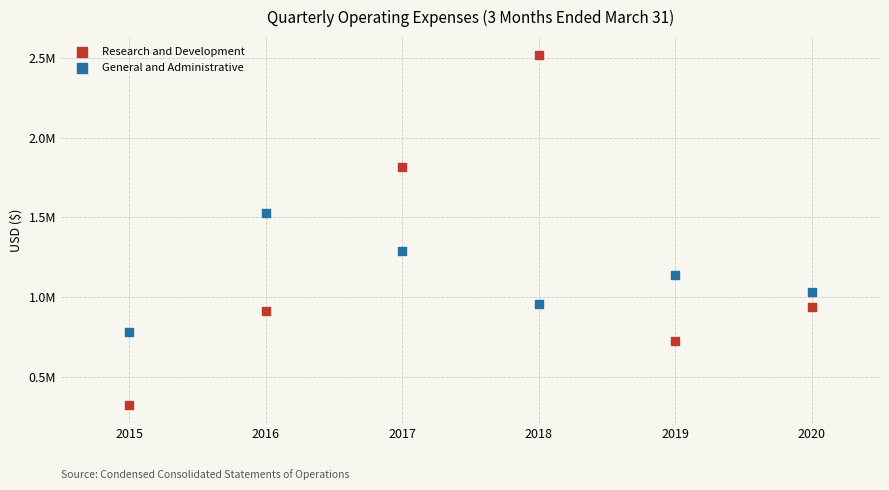

What are all the series names shown in the legend?

Research and Development, General and Administrative